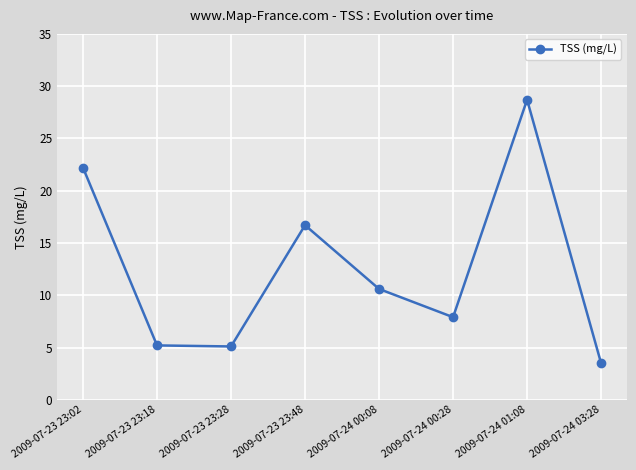

What is the value of the 3rd point from the left?

5.1